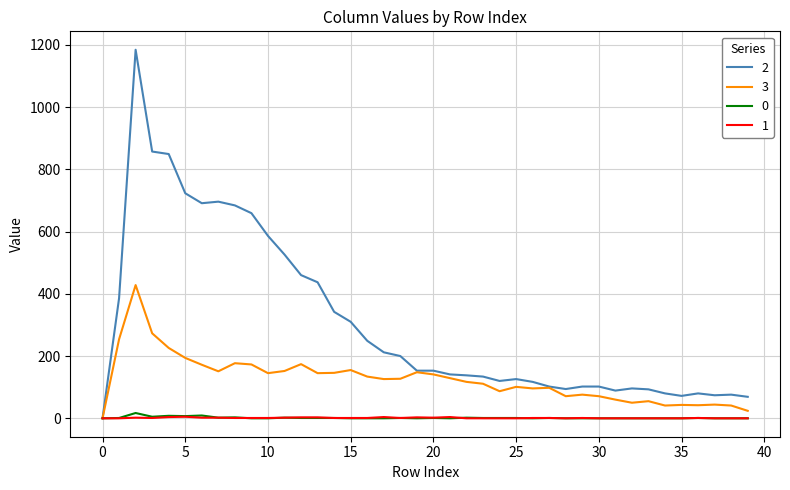

What is the maximum value shown in the chart?

1184